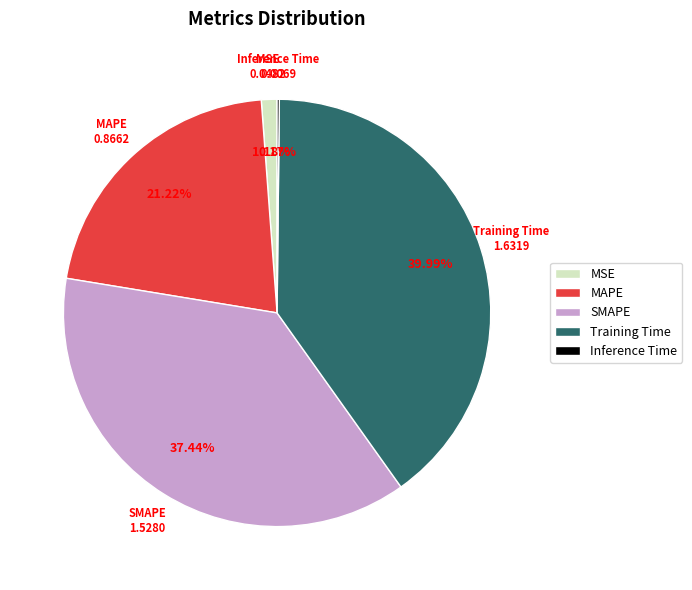

What percentage is the Training Time slice, to the nearest percent?

40%